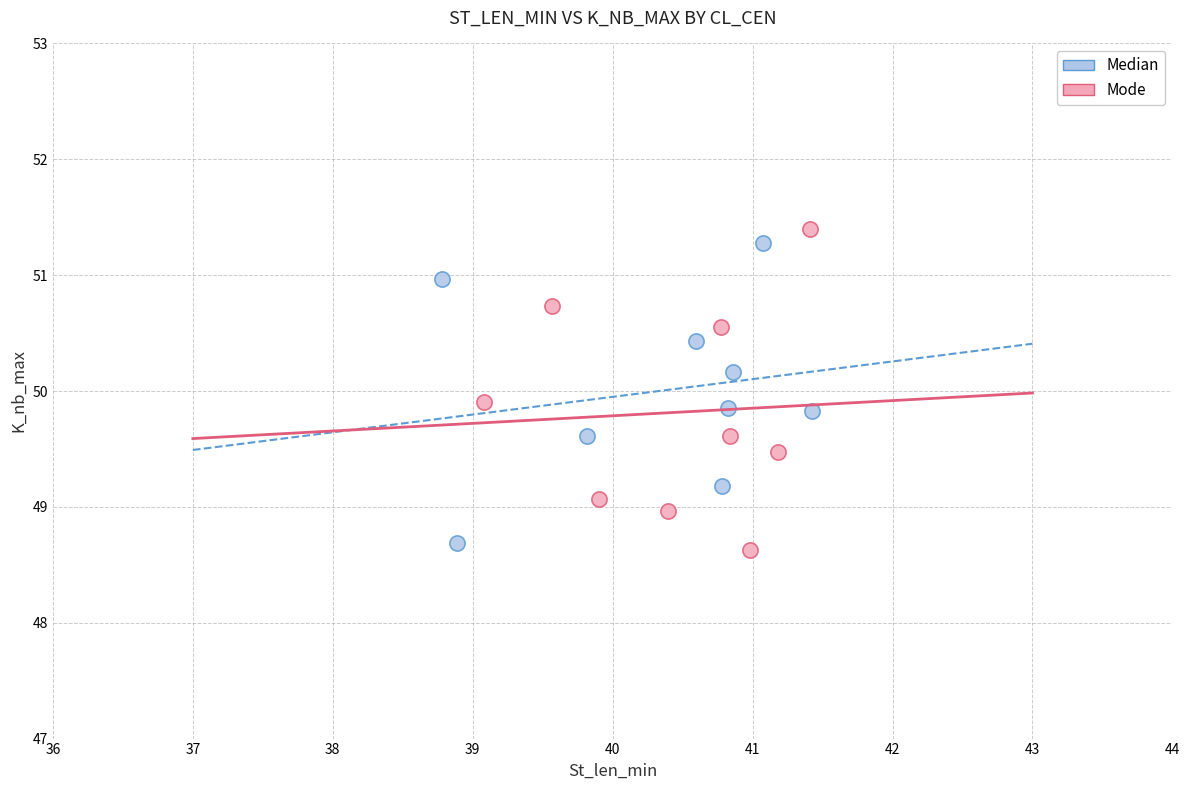

Which series has the widest spread of Y values?

Mode